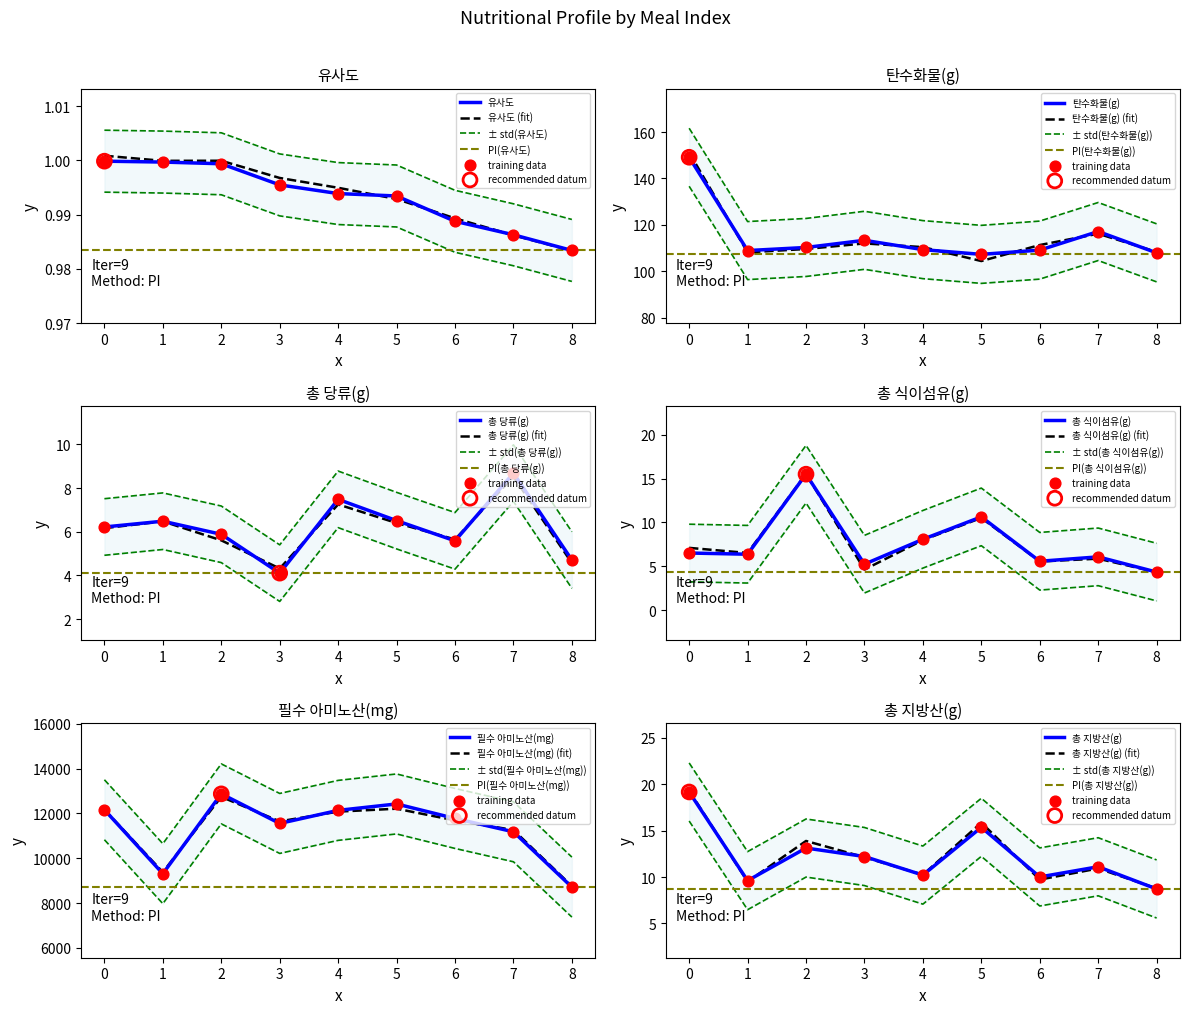

At how many categories does at least one series exceed 3413?

9